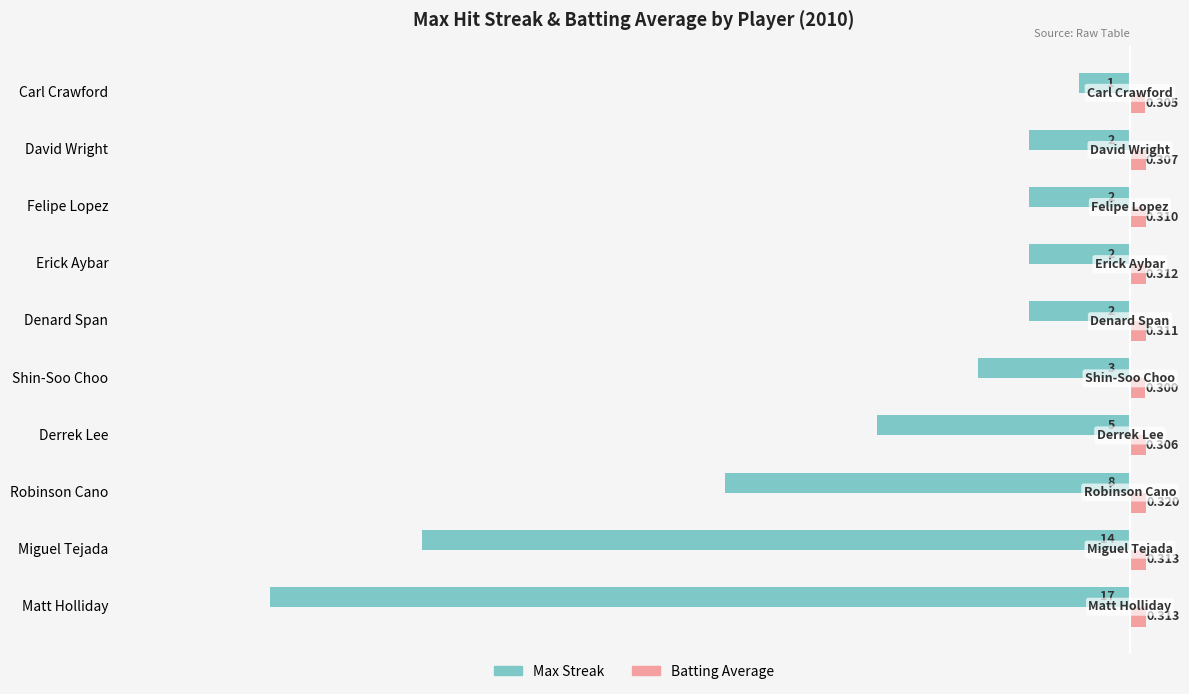

List the series in order of their peak value, highest first.

Batting Average, Max Streak